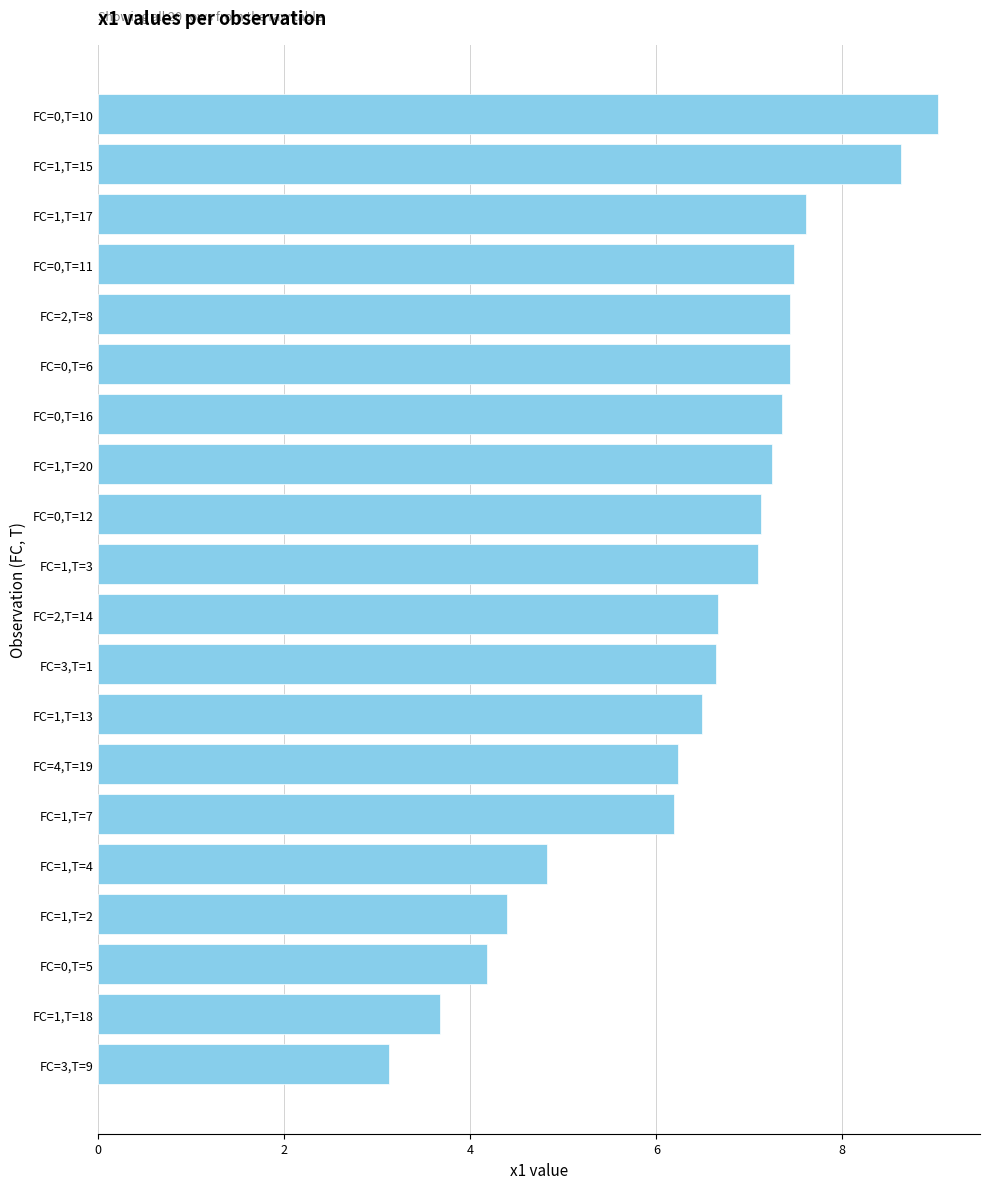

How many data points are above 7?

10